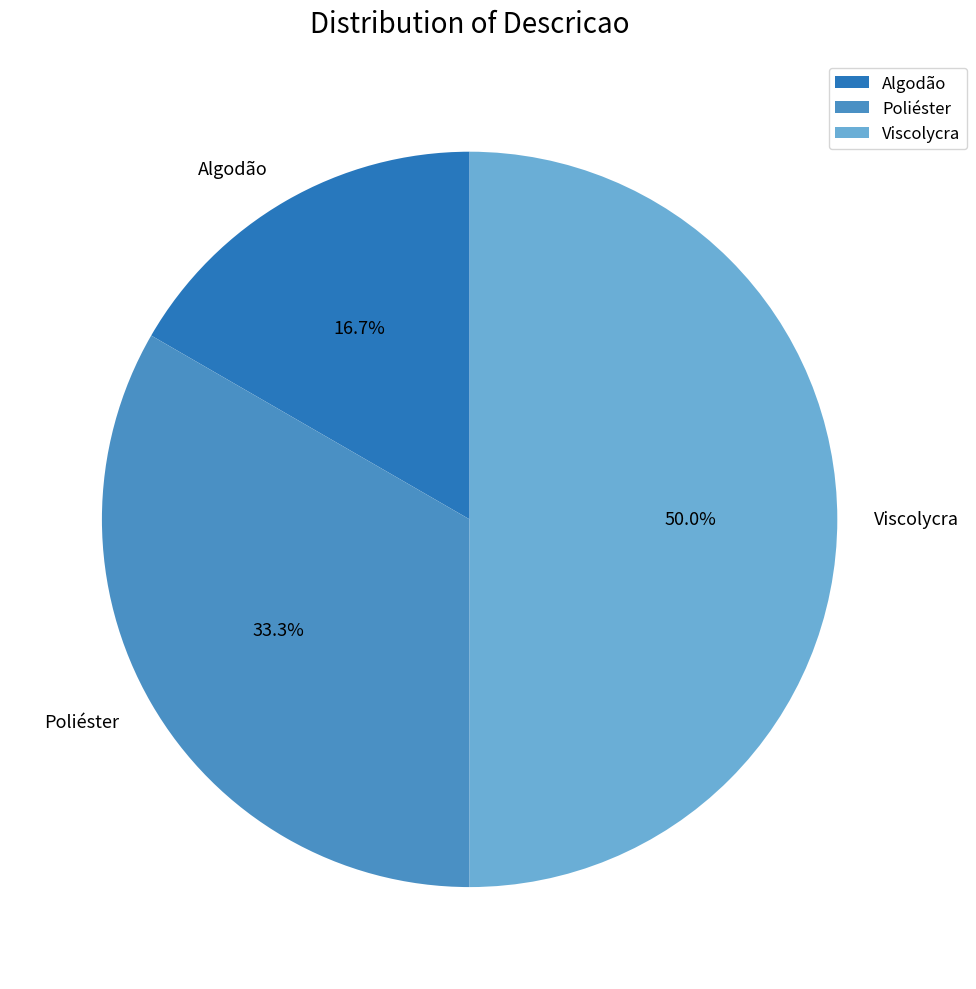

How many segments does this pie chart have?

3